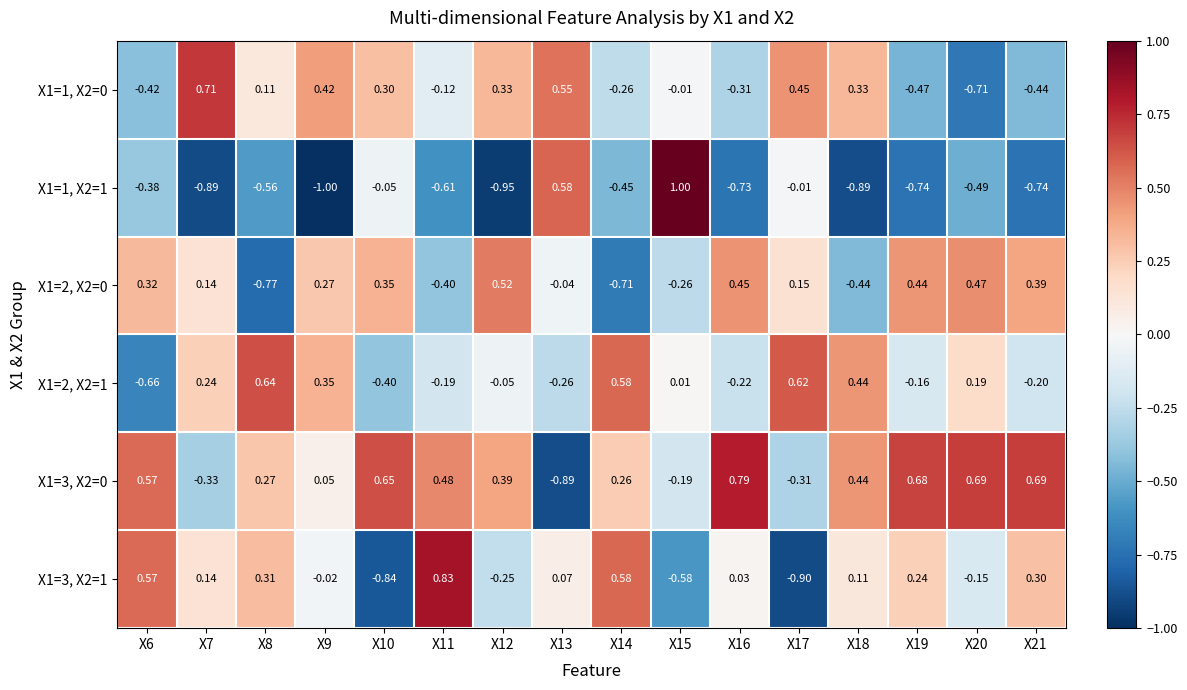

Which label corresponds to the largest value in the chart?

X15